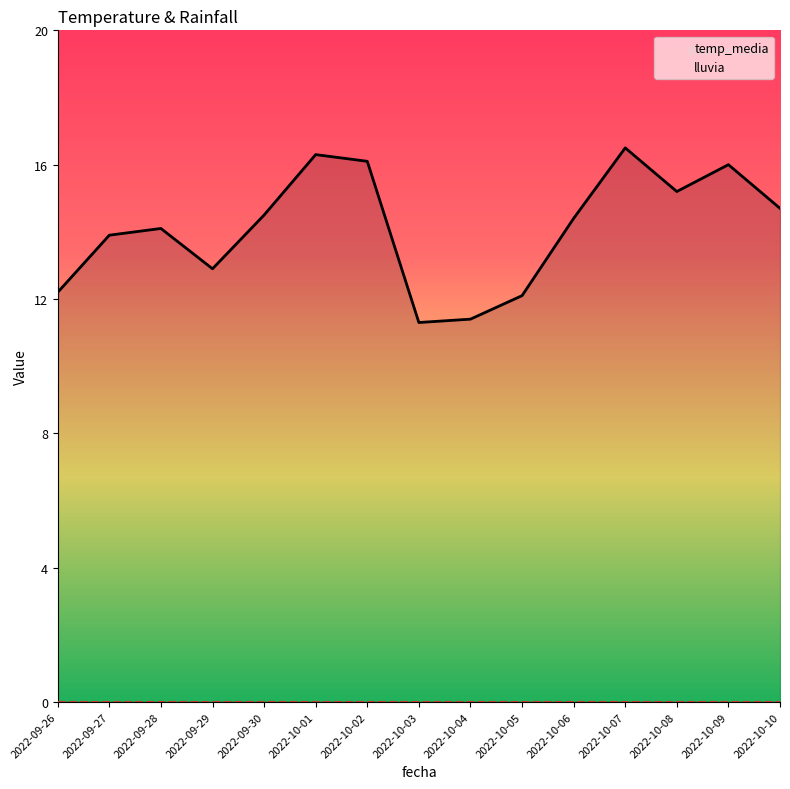

How many interior local valleys does the temp_media series have?

3